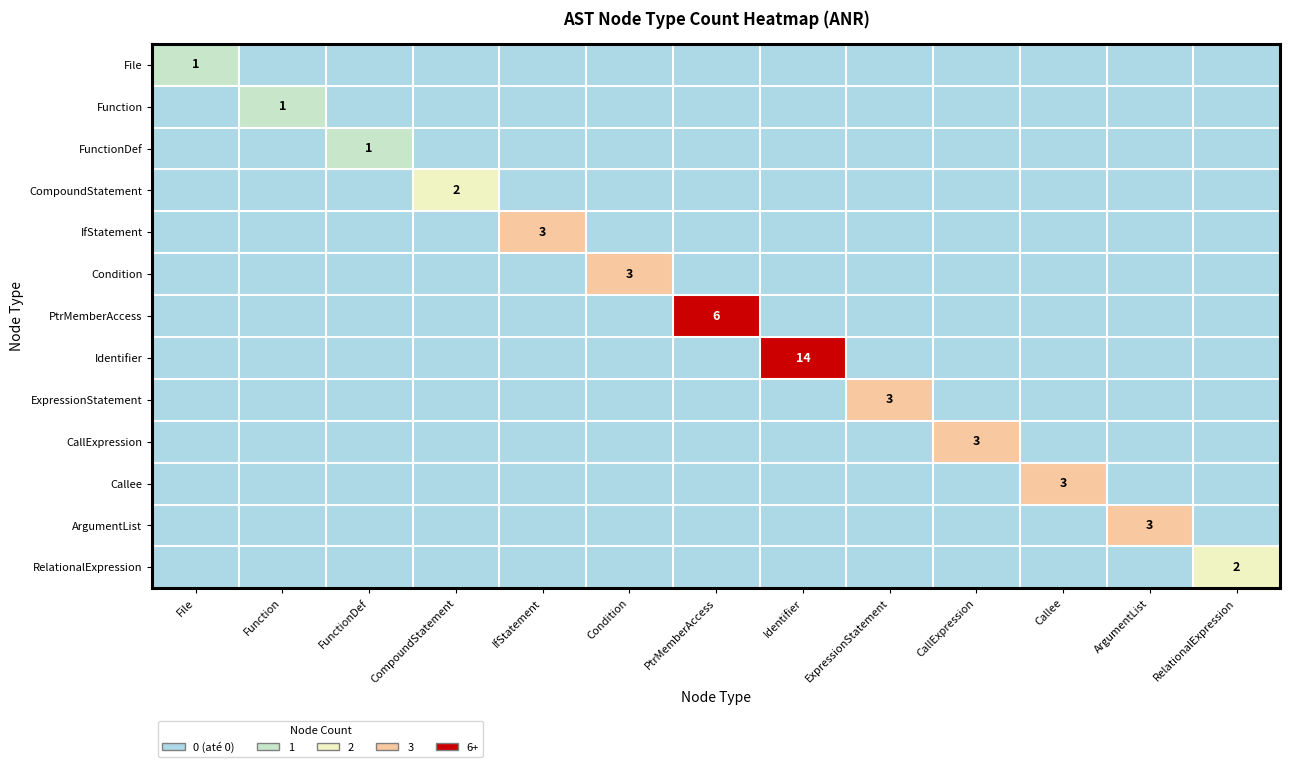

Is it true that FunctionDef equals 2 at FunctionDef?

False